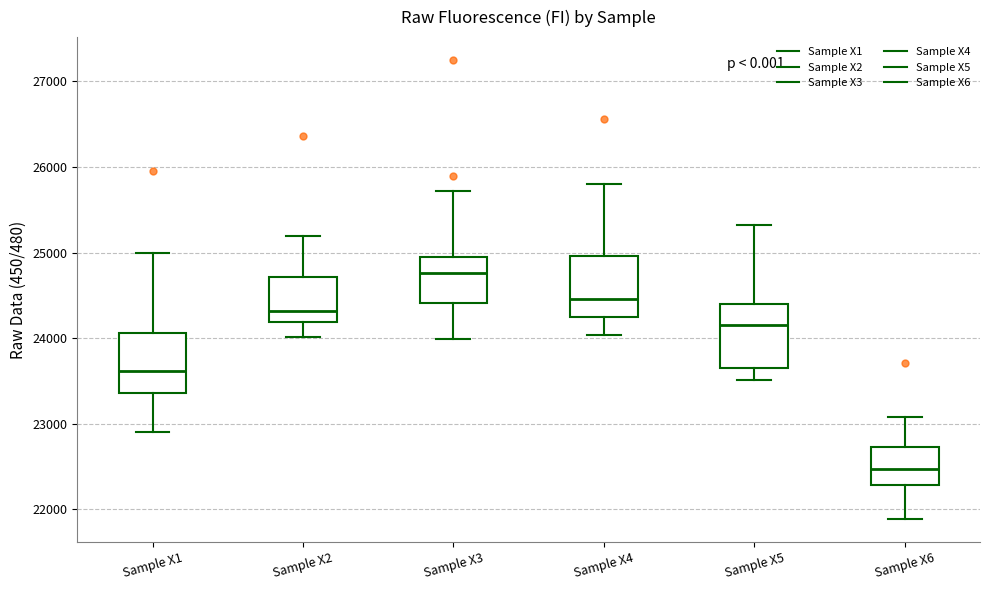

Reading left to right, read every box against the y-axis: the position of its median line, the range the box covers, and the ends of its whiskers. The values are not printed on the chart, so give them approximately, as read against the axis.

Sample X1: median 23600, box 23400 to 24100, whiskers 22900 to 25000
Sample X2: median 24300, box 24200 to 24700, whiskers 24000 to 25200
Sample X3: median 24800, box 24400 to 25000, whiskers 24000 to 25700
Sample X4: median 24500, box 24200 to 25000, whiskers 24000 to 25800
Sample X5: median 24200, box 23600 to 24400, whiskers 23500 to 25300
Sample X6: median 22500, box 22300 to 22700, whiskers 21900 to 23100